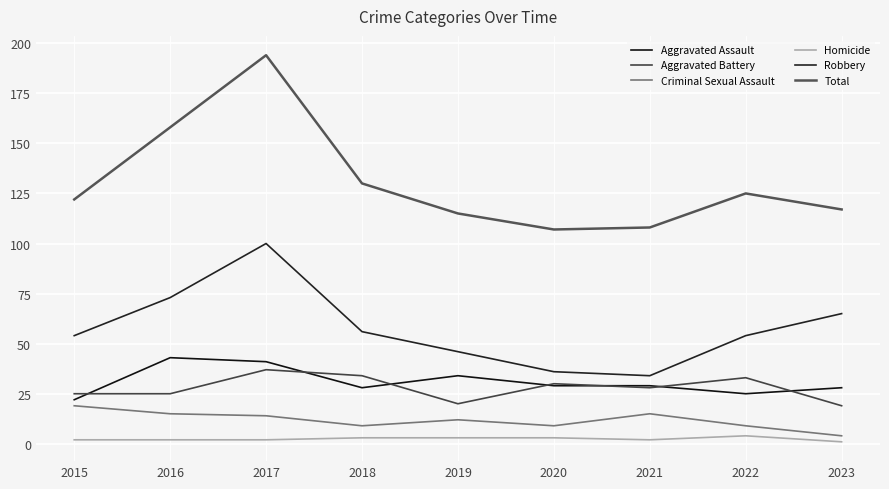

Is this an area chart (filled region under the line)?

No